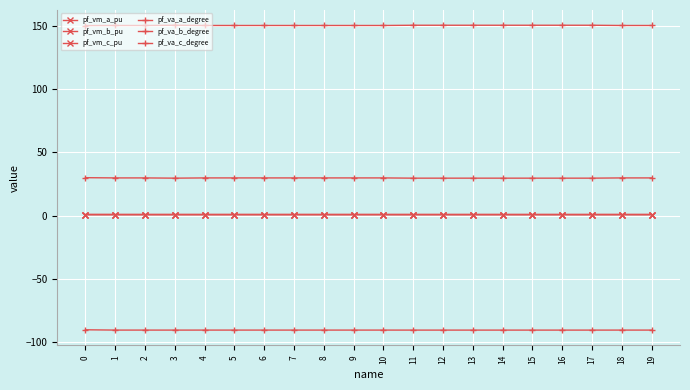

The pf_vm_a_pu series shows 0.4 at 0. True or false?

False